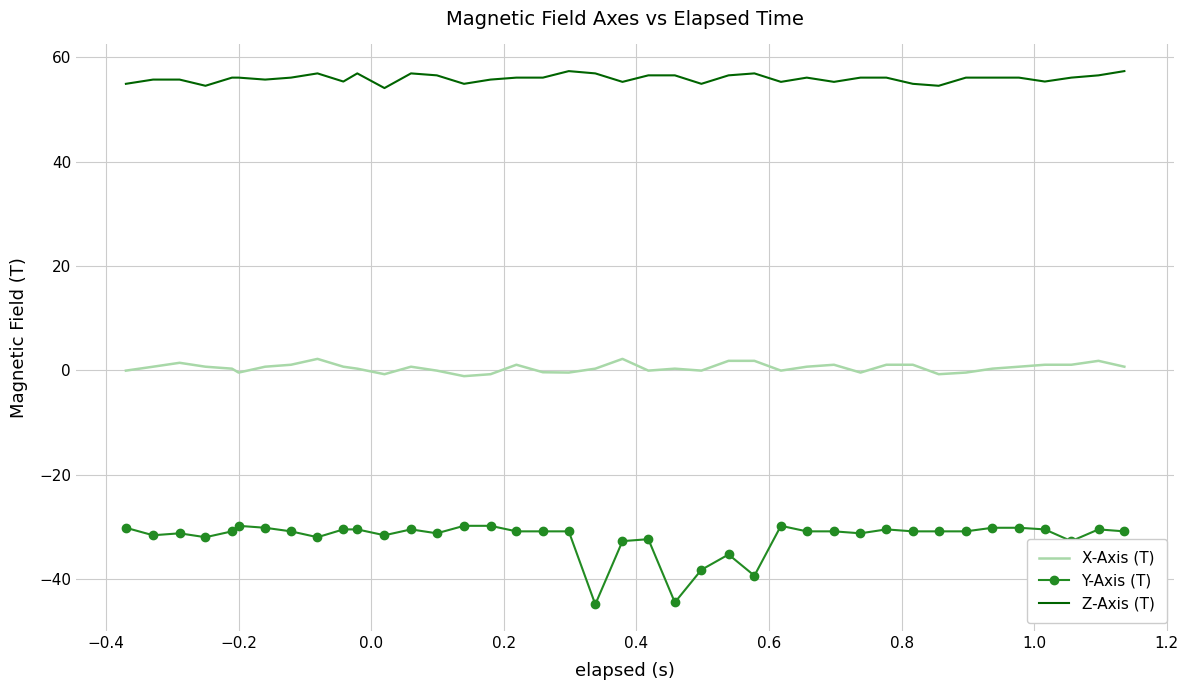

What is the difference between the maximum and minimum values in the X-Axis (T) series?

3.3